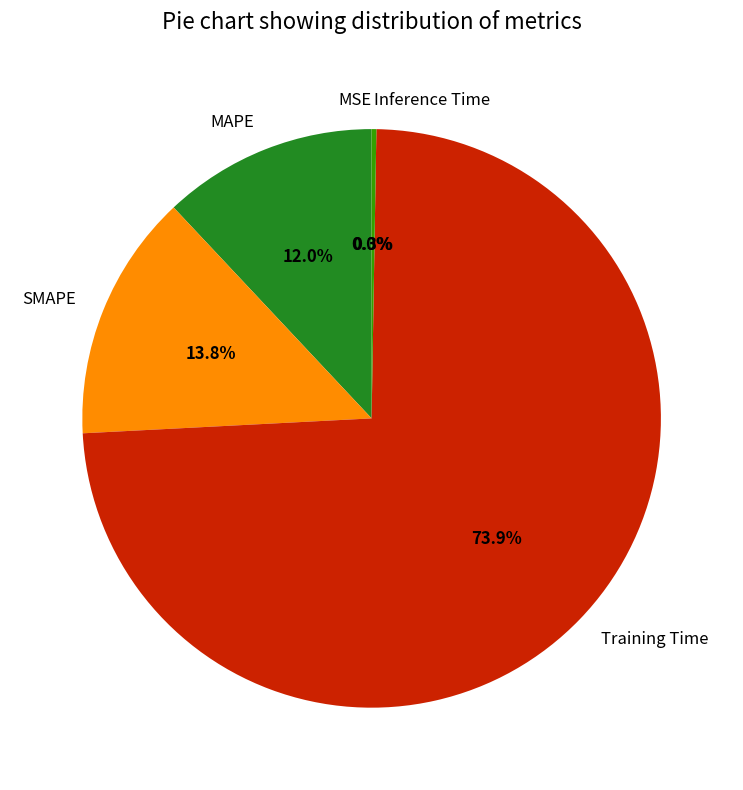

Between MAPE and Training Time, which is larger?

Training Time